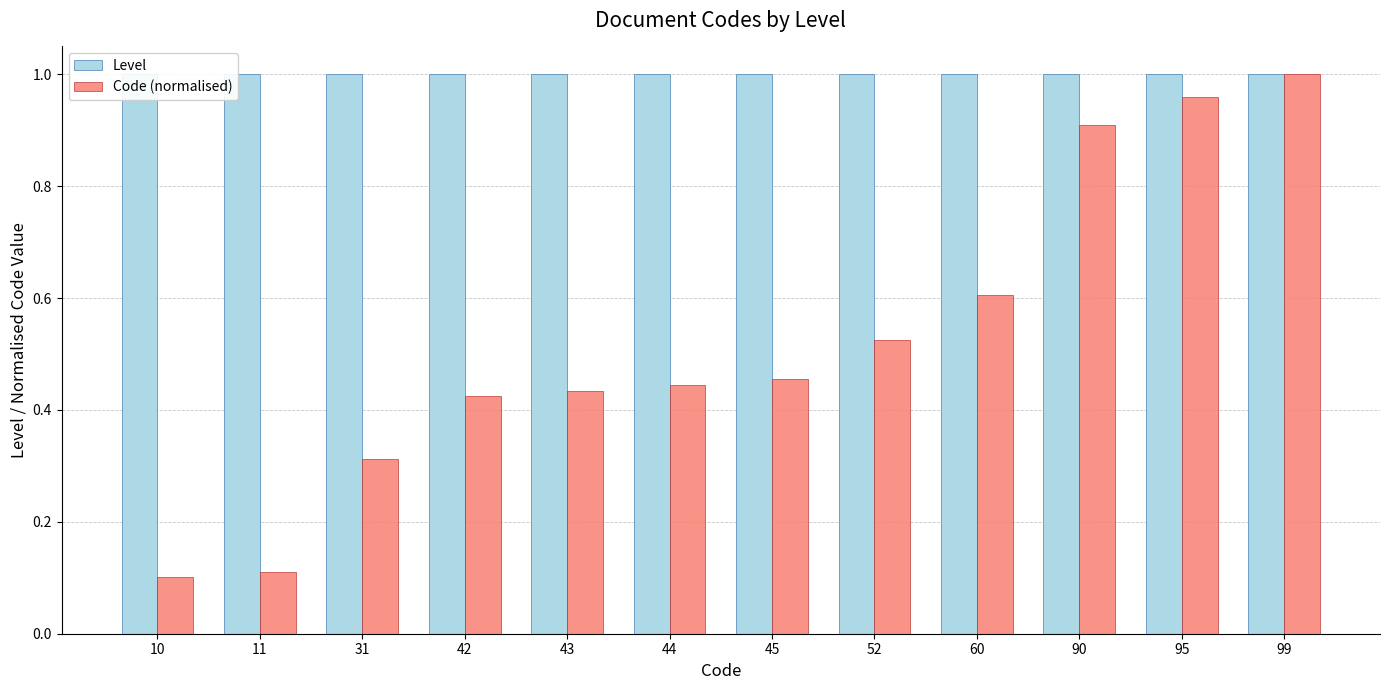

Which has a higher value, 44 or 52?

44